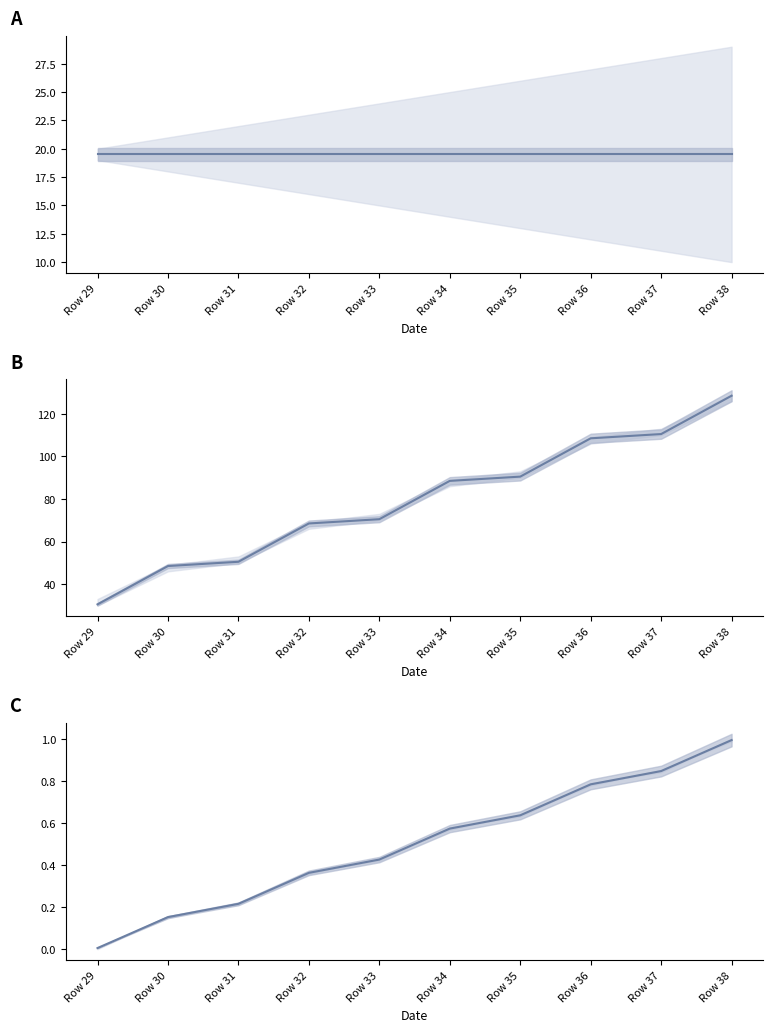

The value of col_10 at Row 33 is 104.1. True or false?

False